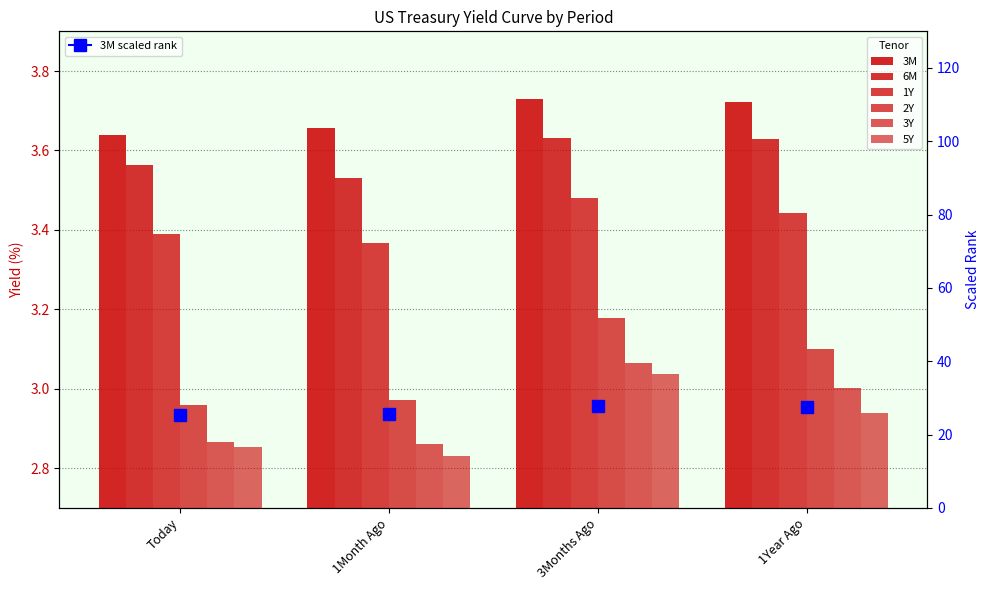

At which label does 5Y reach its minimum?

1Month Ago